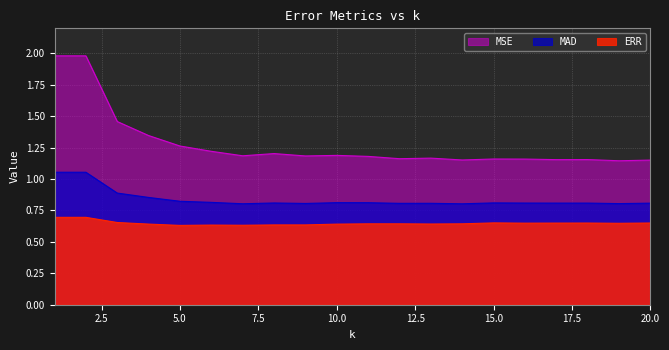

At which category is the sum across all series the highest?

1